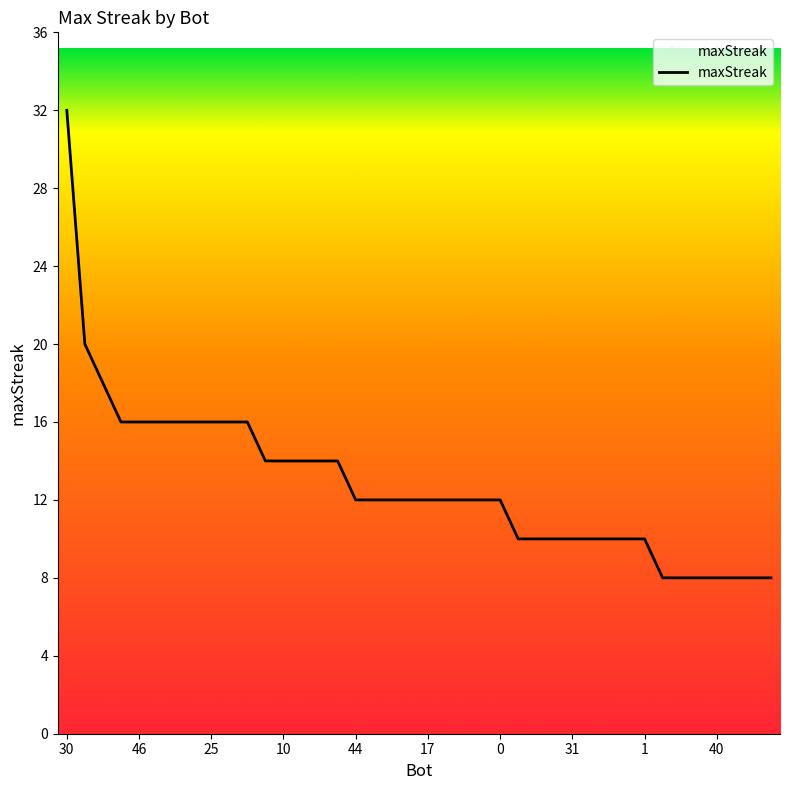

What is the average value?

13